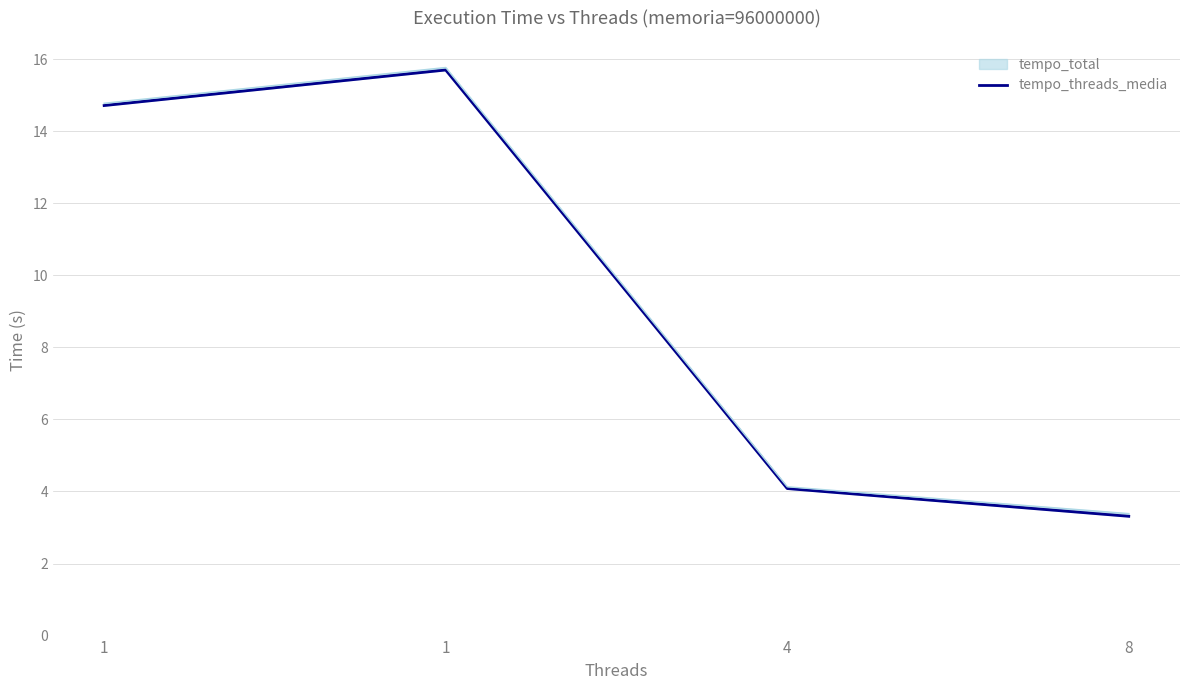

Is it true that the value at 1 is 21.7?

False